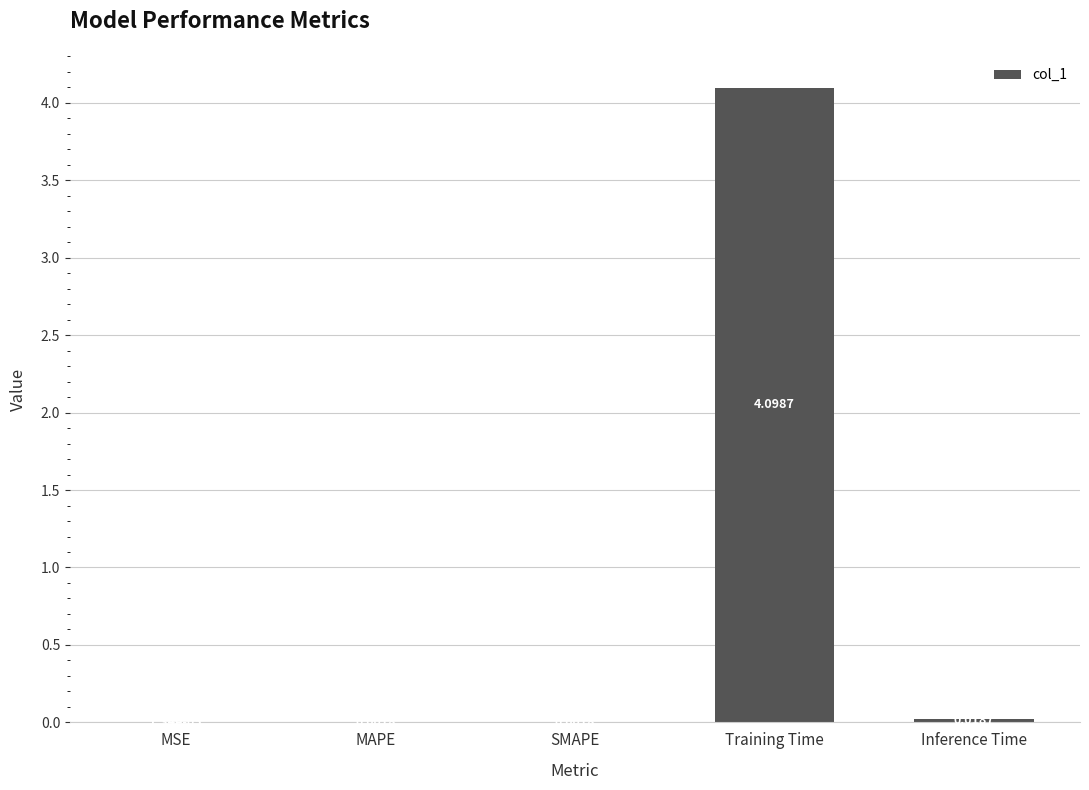

Between Training Time and Inference Time, which is larger?

Training Time